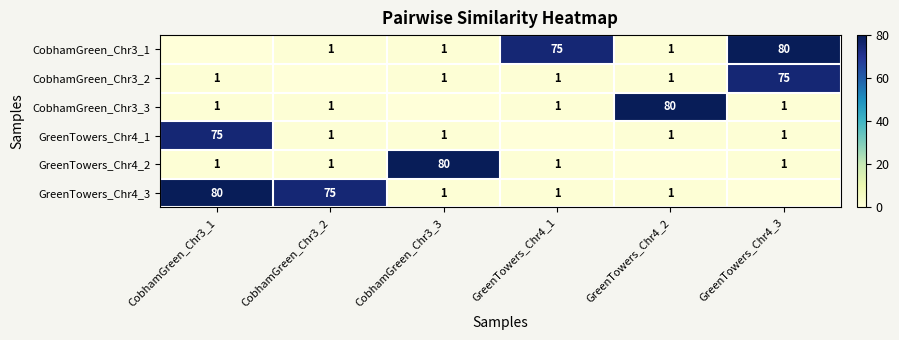

What is the difference between the CobhamGreen_Chr3_1 values at GreenTowers_Chr4_3 and CobhamGreen_Chr3_2?

79